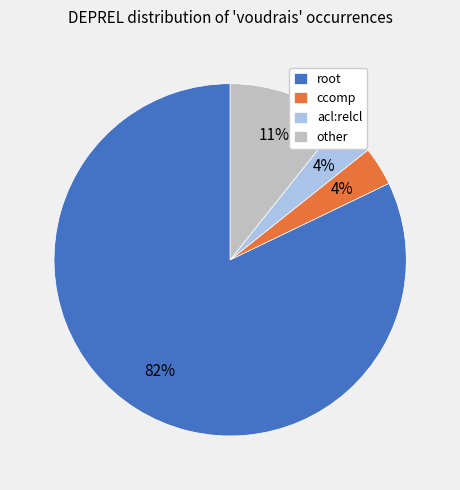

To the nearest percent, what portion does ccomp represent?

4%